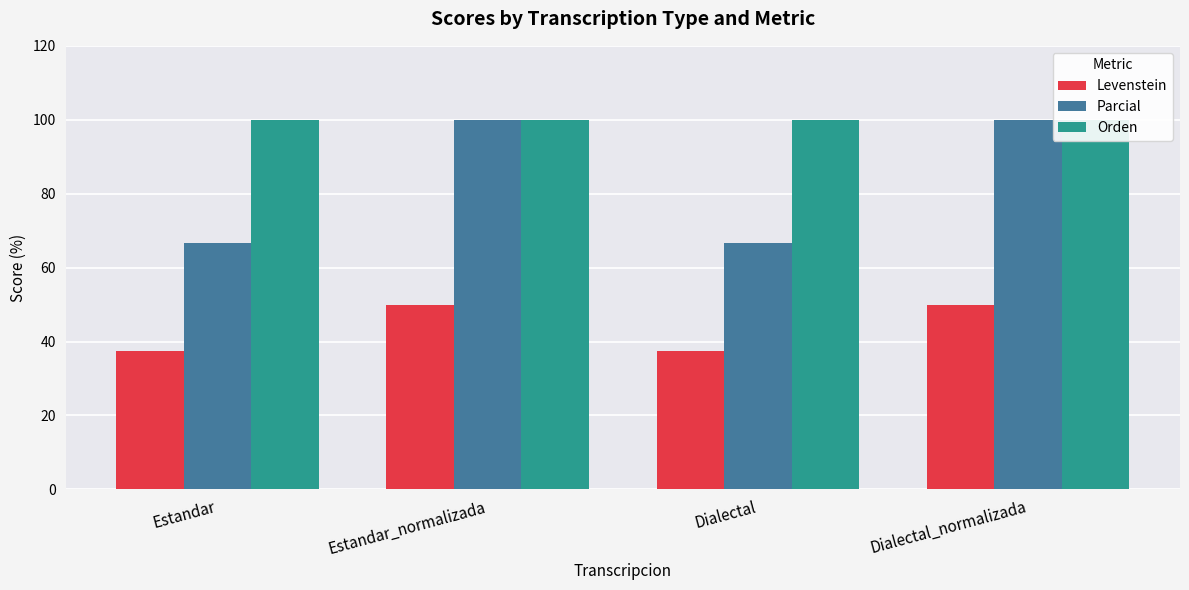

List the series in order of their peak value, highest first.

Parcial, Orden, Levenstein